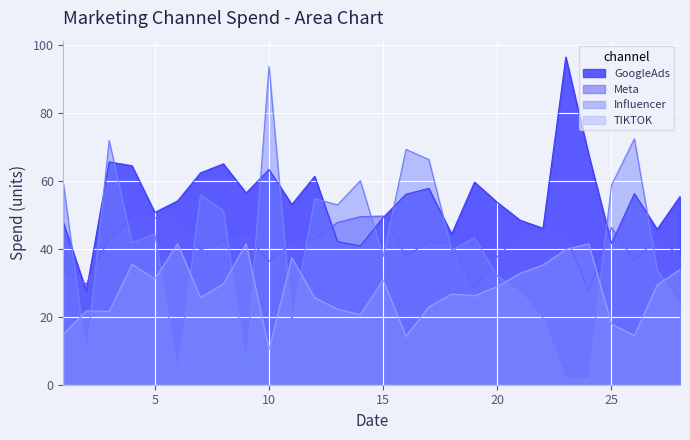

Reading left to right, extract all data points from this chart.

1=47.5	2=27.5	3=65.5	4=64.4	5=50.6	6=54.1	7=62.3	8=64.9	9=56.4	10=63.3	11=53.0	12=61.3	13=42.1	14=40.8	15=49.2	16=56.0	17=57.7	18=44.3	19=59.6	20=53.6	21=48.4	22=46.0	23=96.3	24=67.7	25=41.5	26=56.2	27=45.7	28=55.3